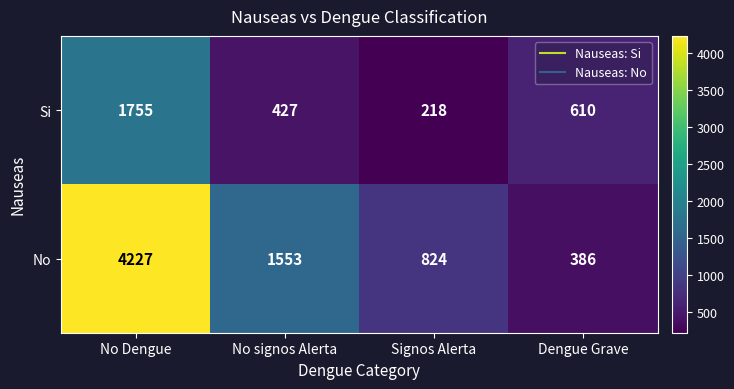

What is the difference between the maximum and second lowest values in the No series?

3403